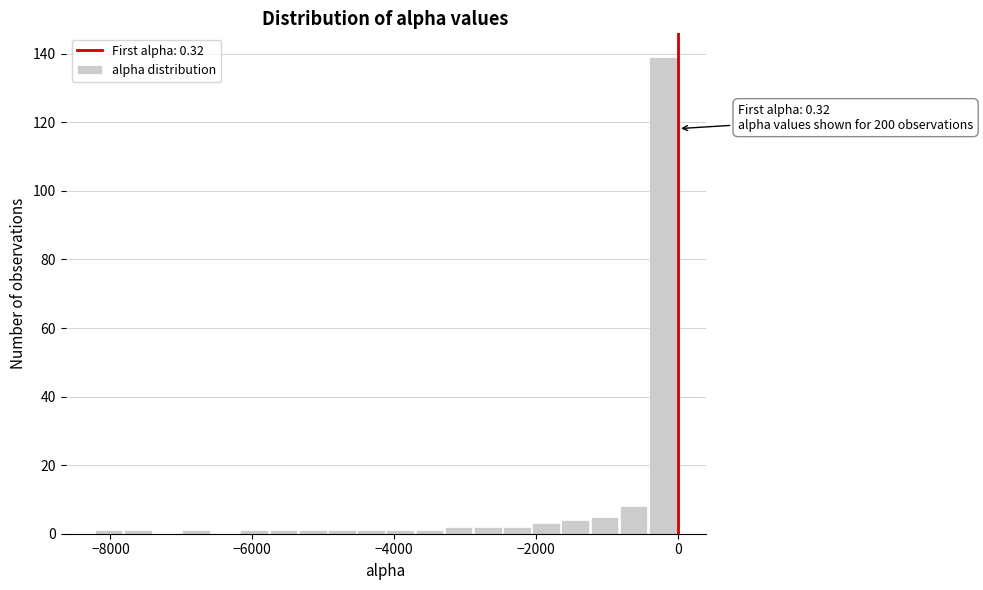

Read against the x-axis, roughly where is the centre of the tallest bar?

-200